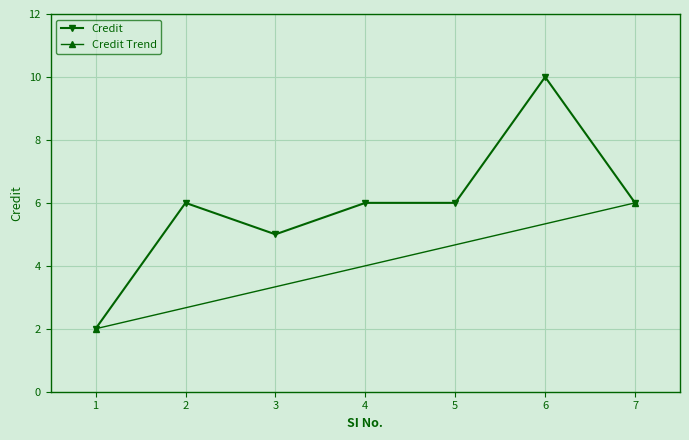

Count the values in the range 5 to 6.

5